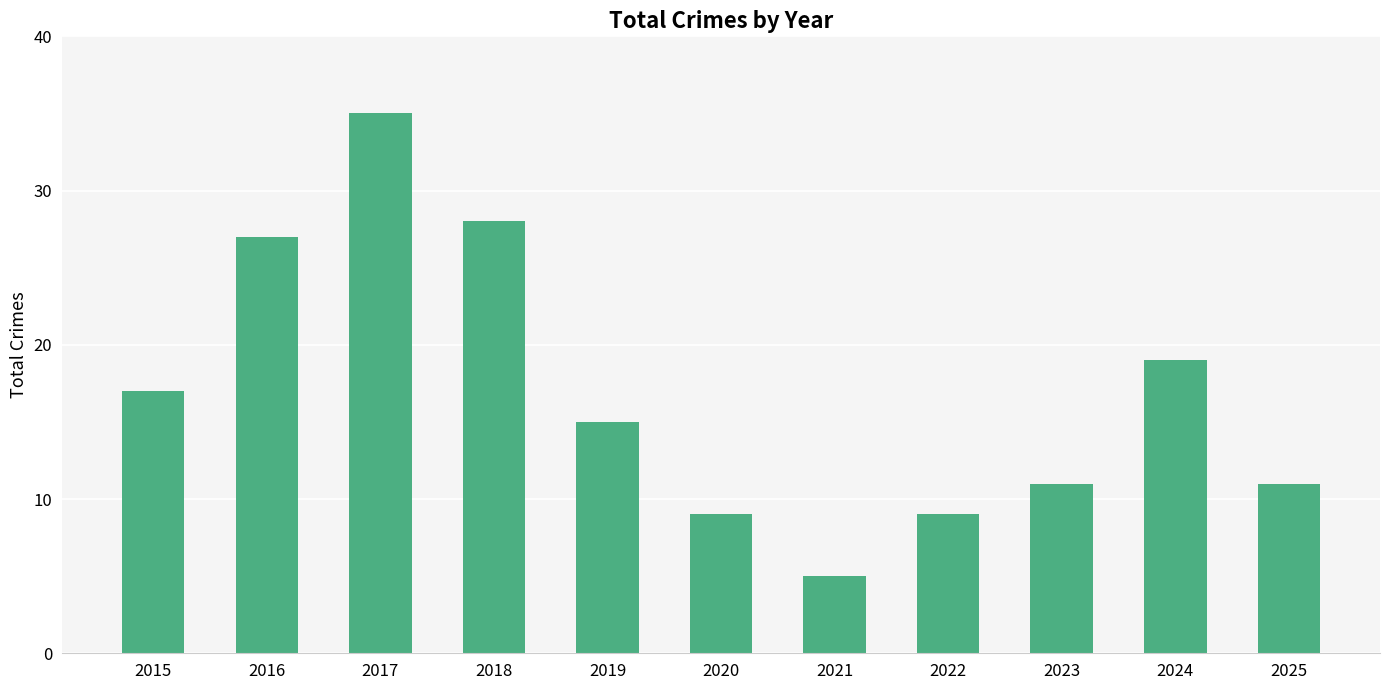

Reading left to right, what are all the values shown in this chart?

2015=17	2016=27	2017=35	2018=28	2019=15	2020=9	2021=5	2022=9	2023=11	2024=19	2025=11